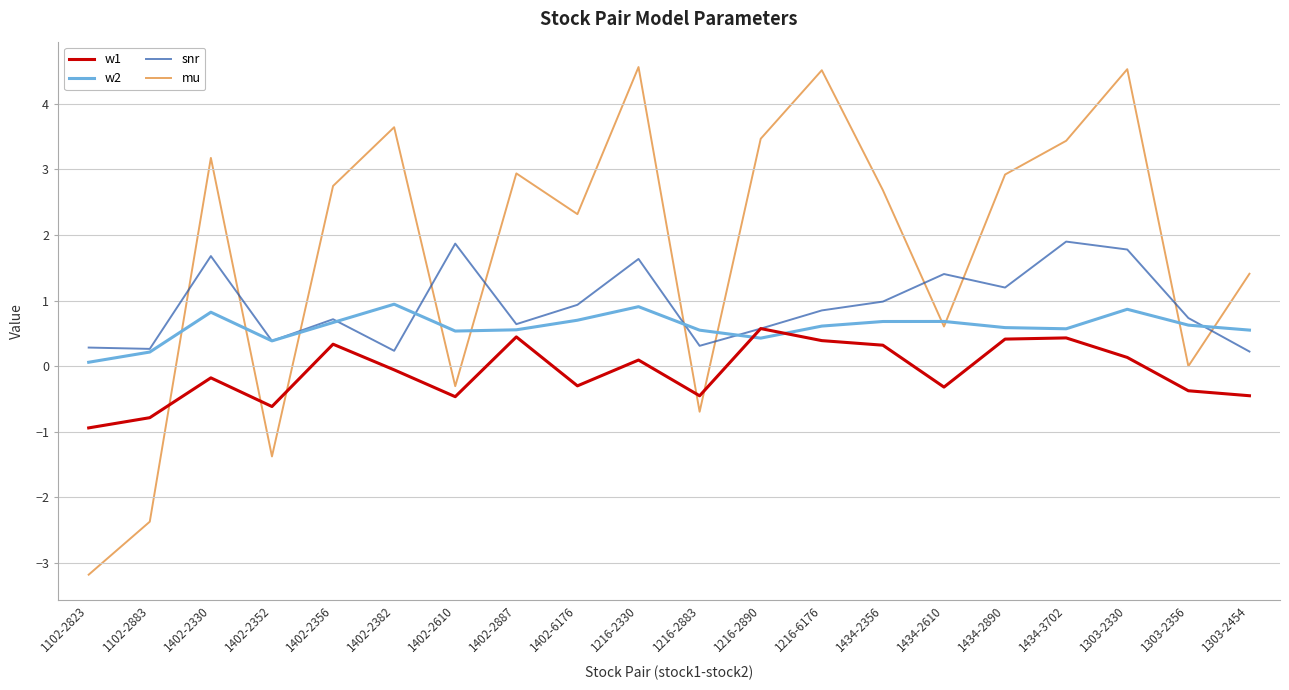

True or false: snr has a value of 0.4 at 1402-2352.

True